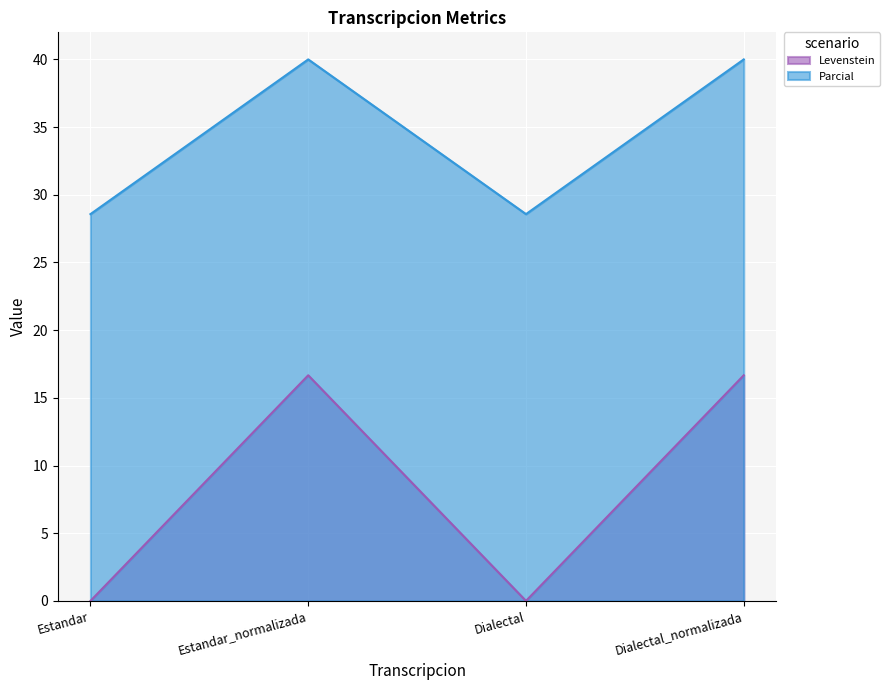

Which has a higher value, Dialectal_normalizada or Estandar_normalizada?

Dialectal_normalizada